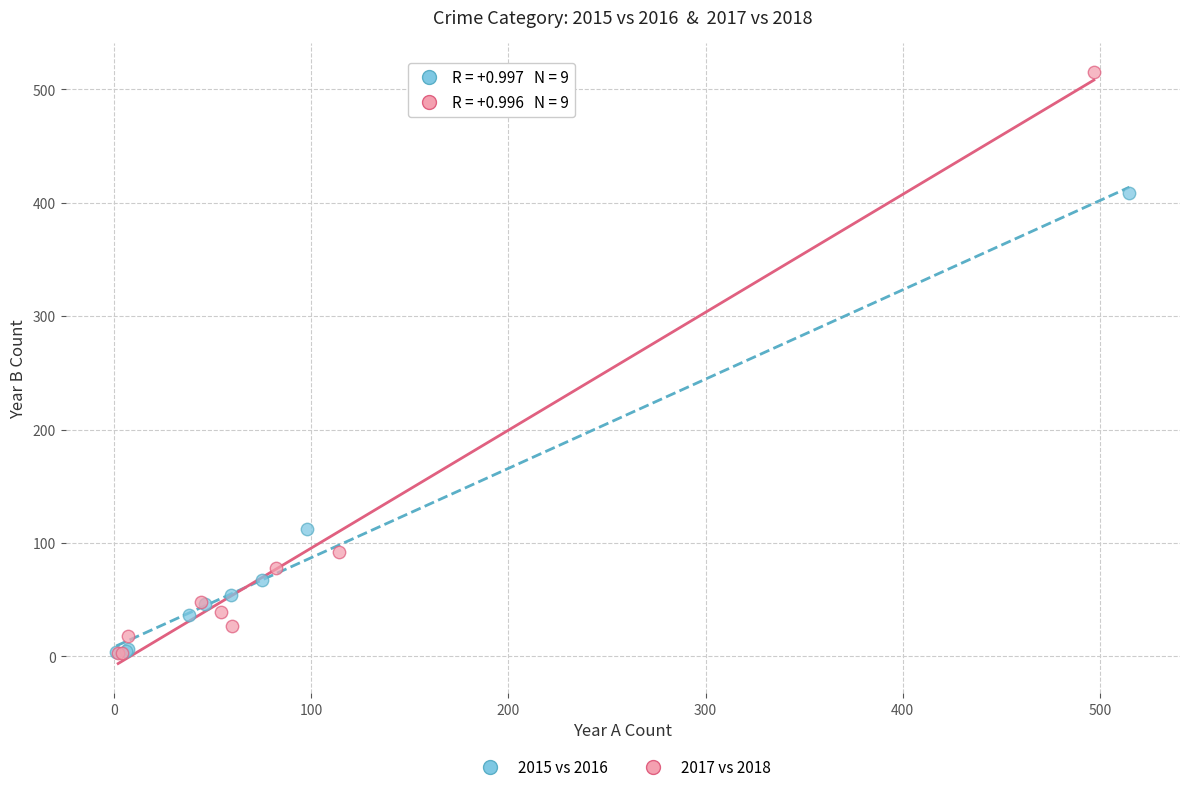

Which series contains the highest Y value?

2017 vs 2018